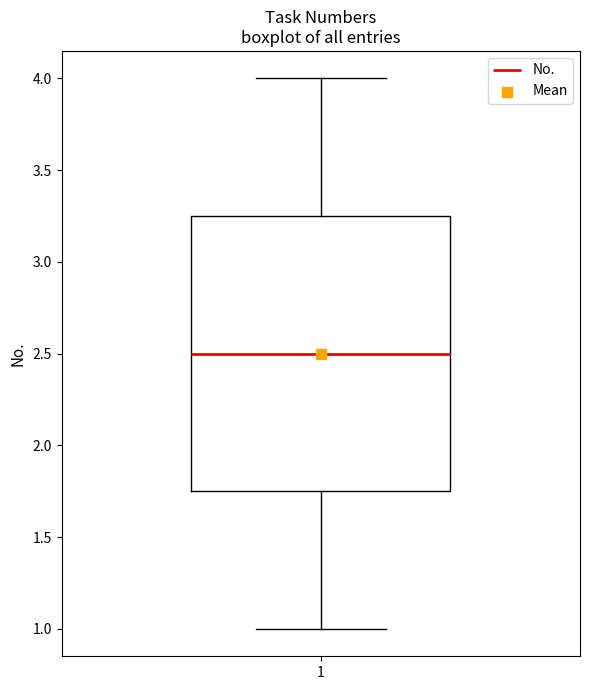

Where is the lower edge of the box at x = 1 on the y-axis? The values are not printed on the chart, so give them approximately, as read against the axis.

1.75